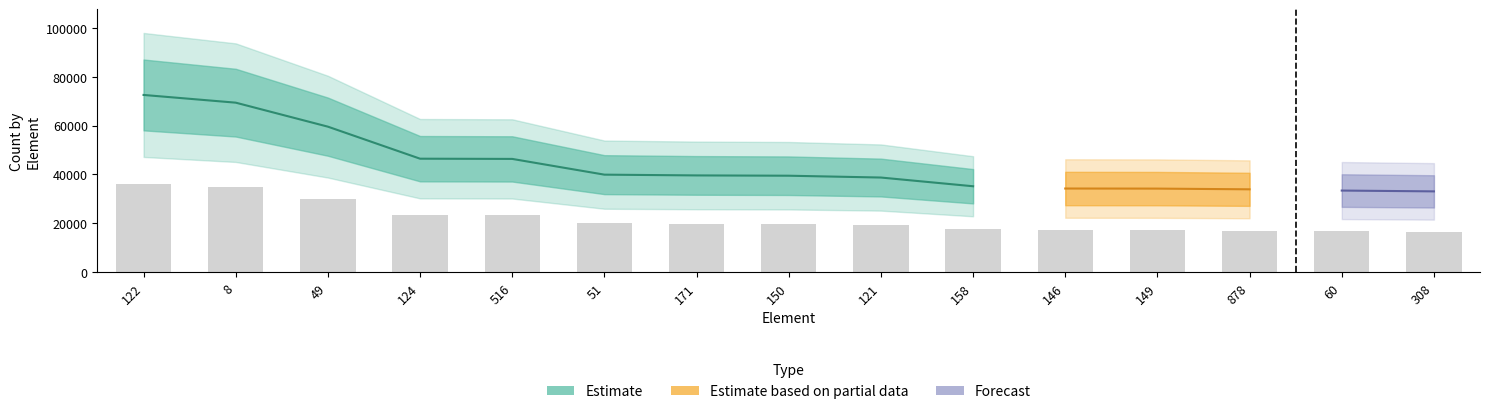

Which label corresponds to the smallest value in the chart?

308